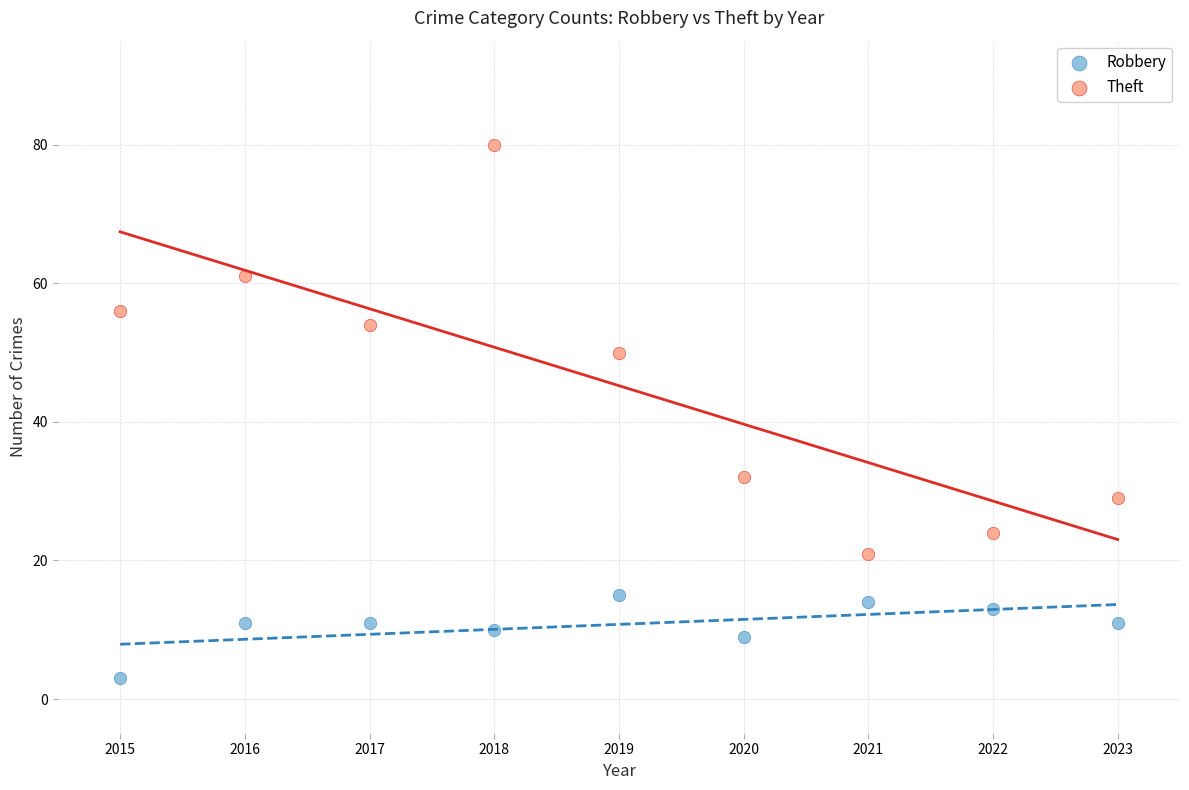

Which series has the largest Y range (max minus min)?

Theft